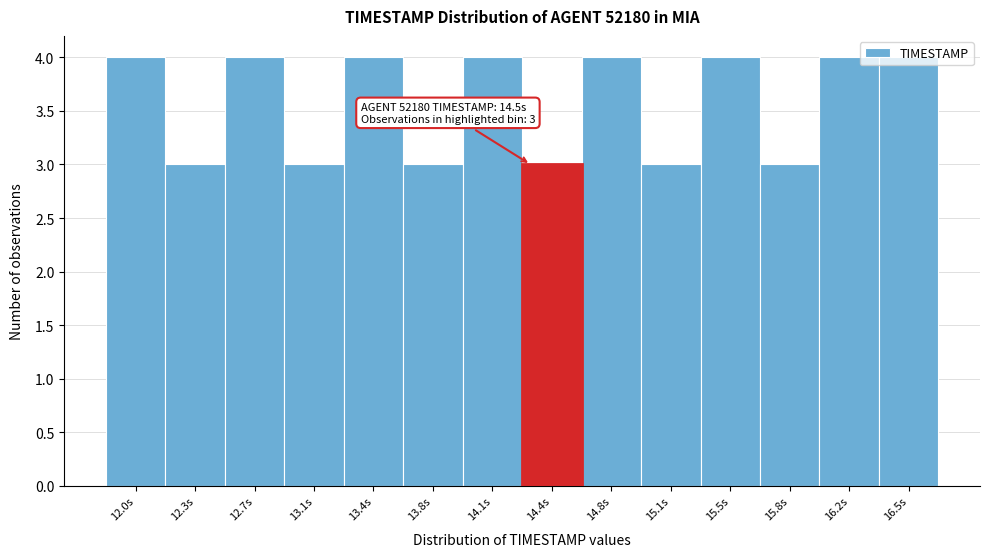

What is the greatest value displayed?

4